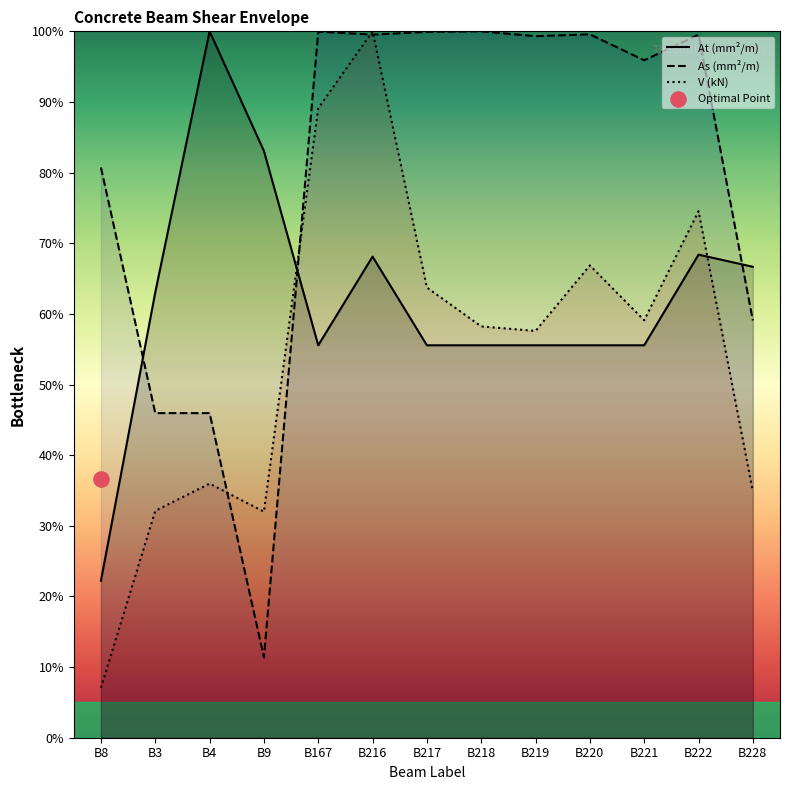

At which category is the sum across all series the highest?

B216